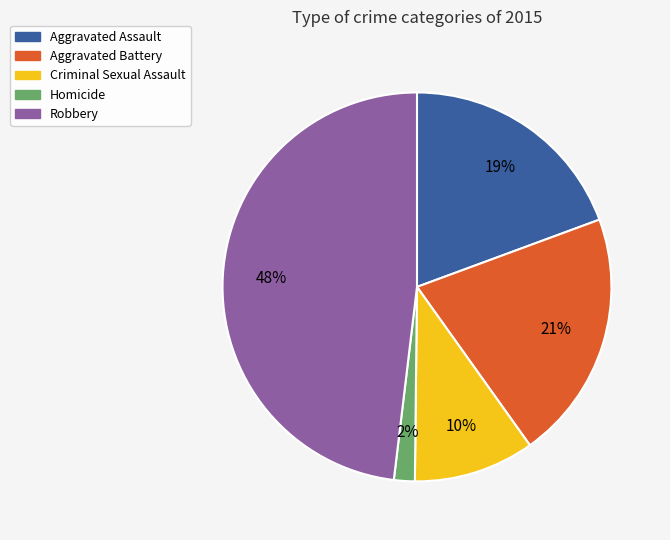

Is it true that Homicide is 2% of the pie?

True